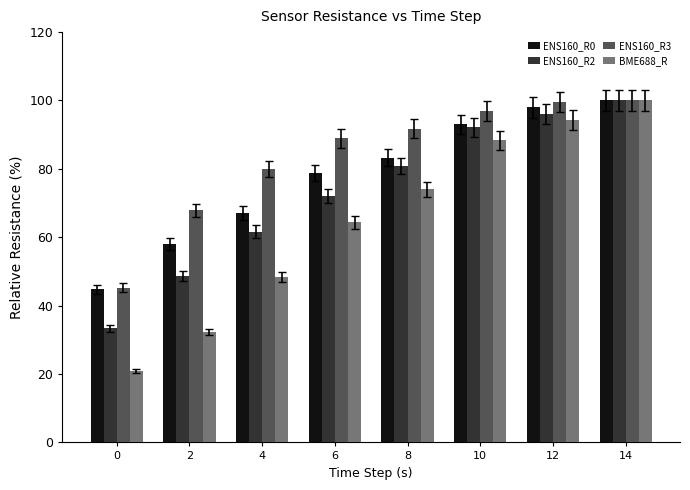

Where does the ENS160_R0 series first go above 83?

8